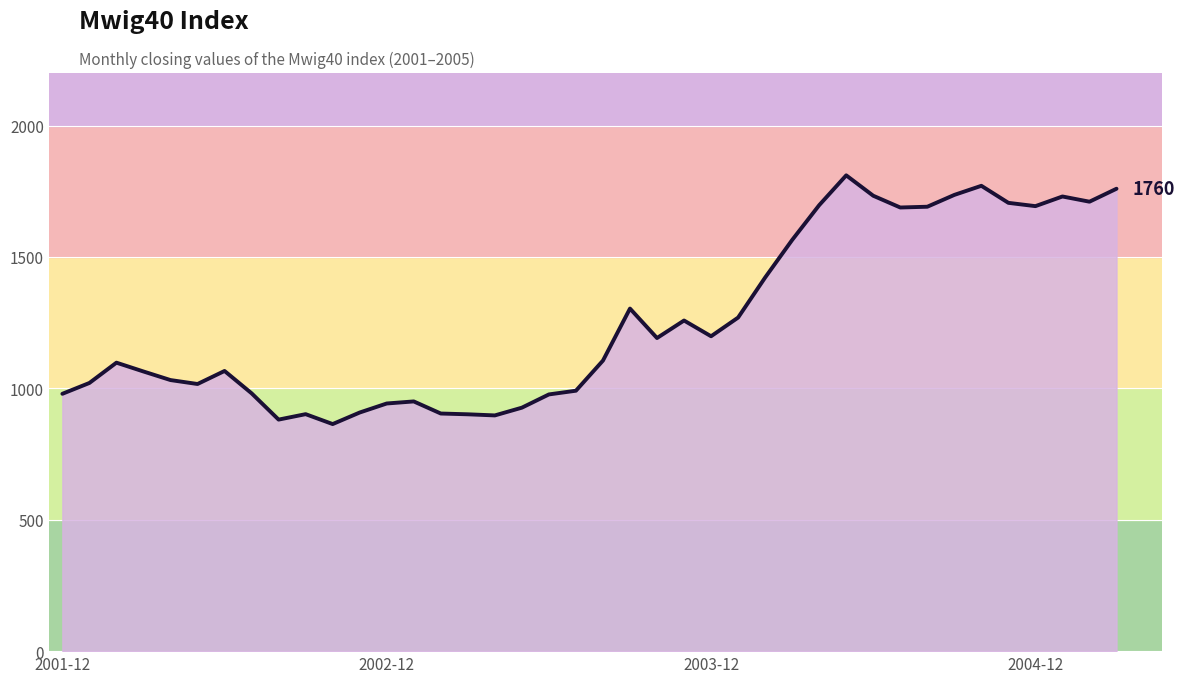

What is the maximum value shown in the chart?

1810.5